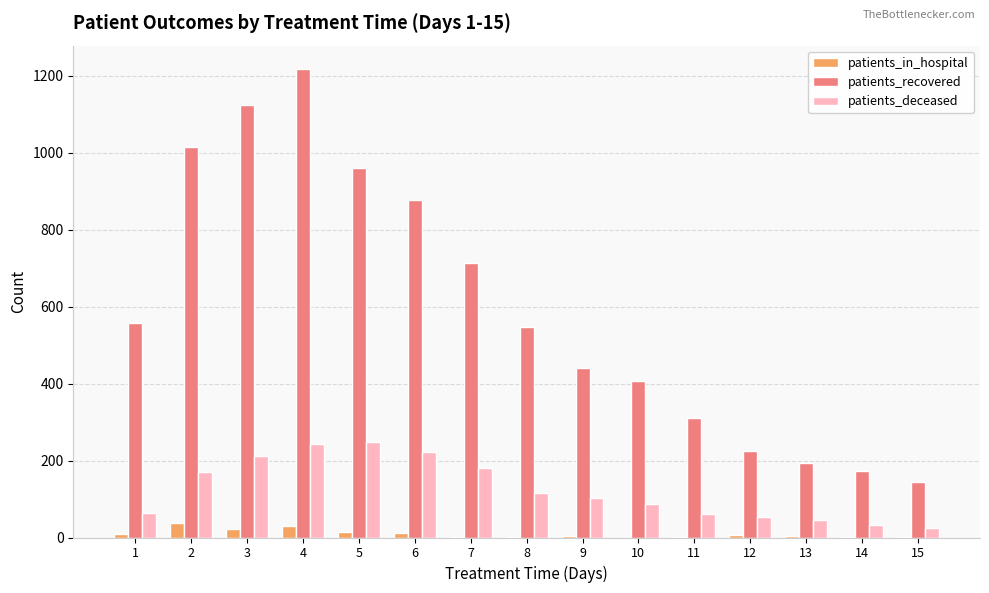

Which series has the largest total across all categories?

patients_recovered